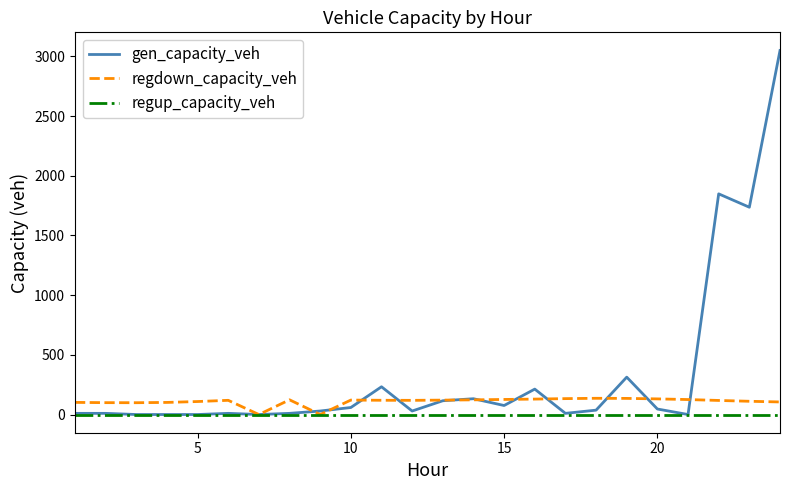

True or false: gen_capacity_veh has more than 0 interior local peaks.

True